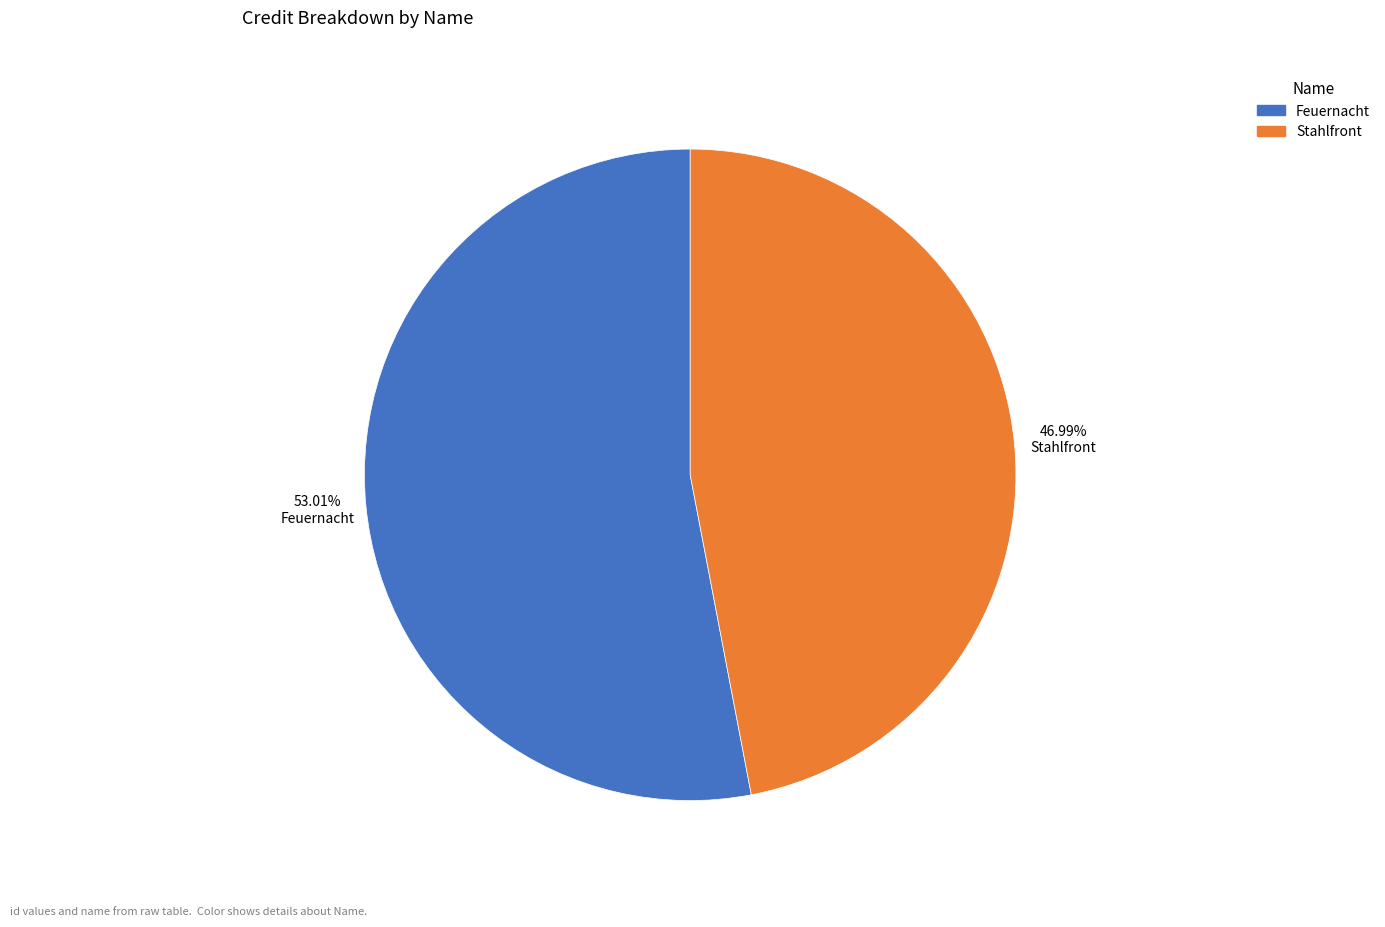

Which slice is the smallest?

Stahlfront